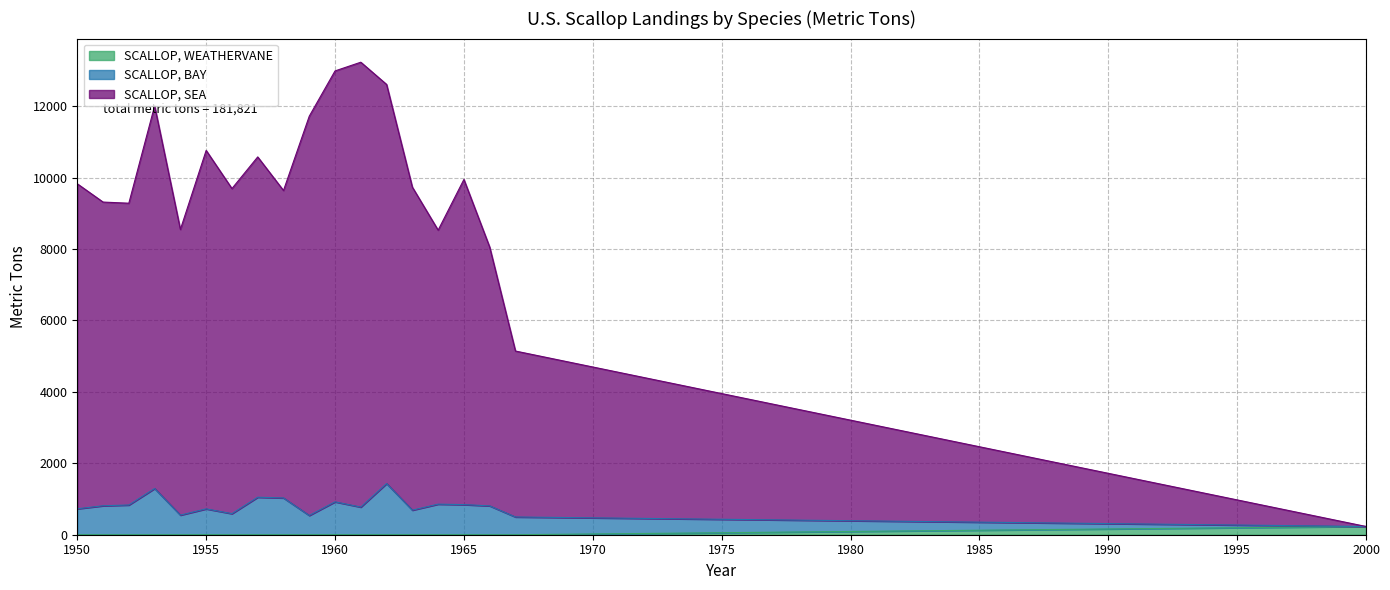

What is the total value across all series at 1965?

9947